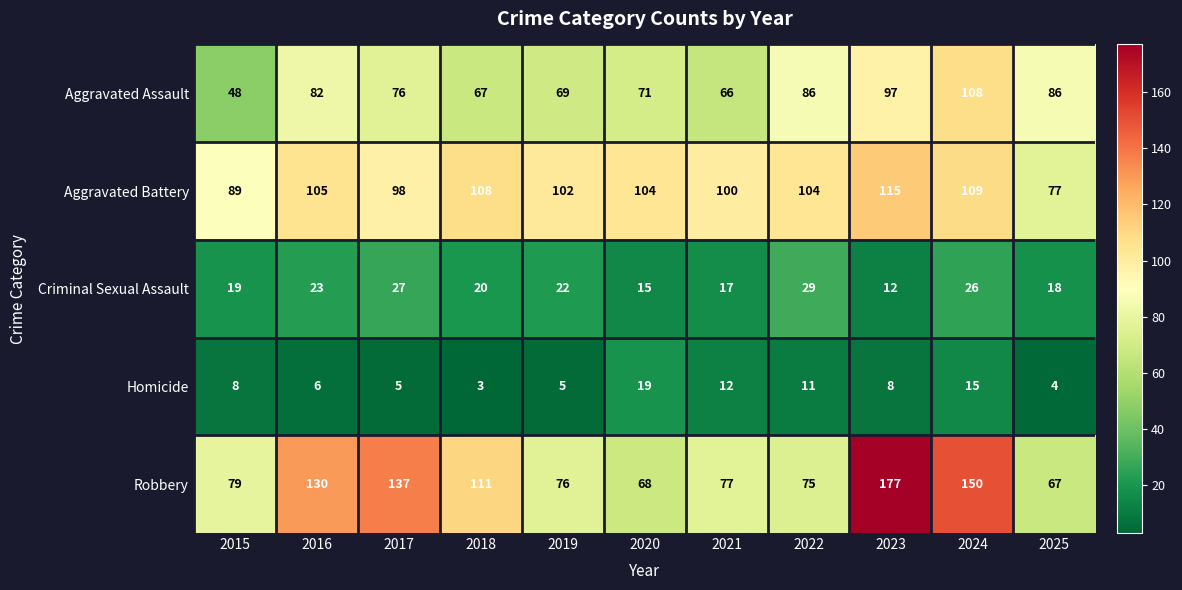

What is the spread (max minus min) of values at 2022?

93